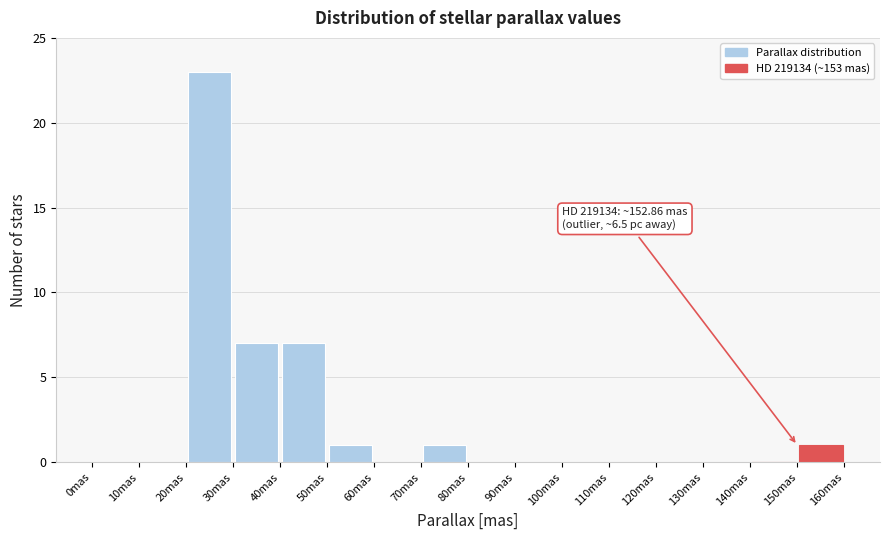

Over which range of the x-axis is the bar tallest?

20 to 30